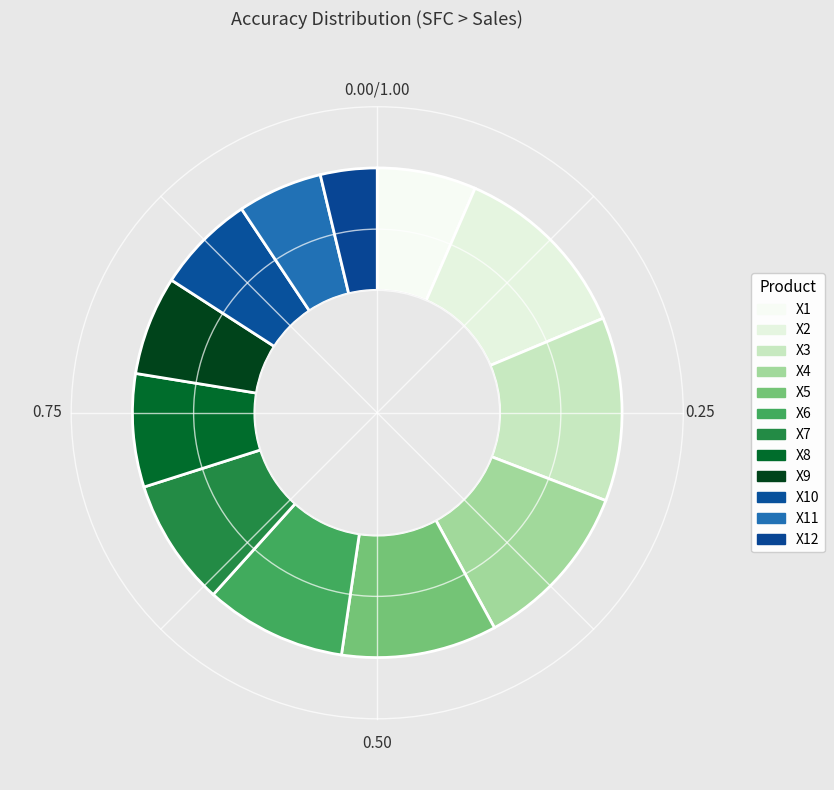

How many slices are in this pie chart?

12